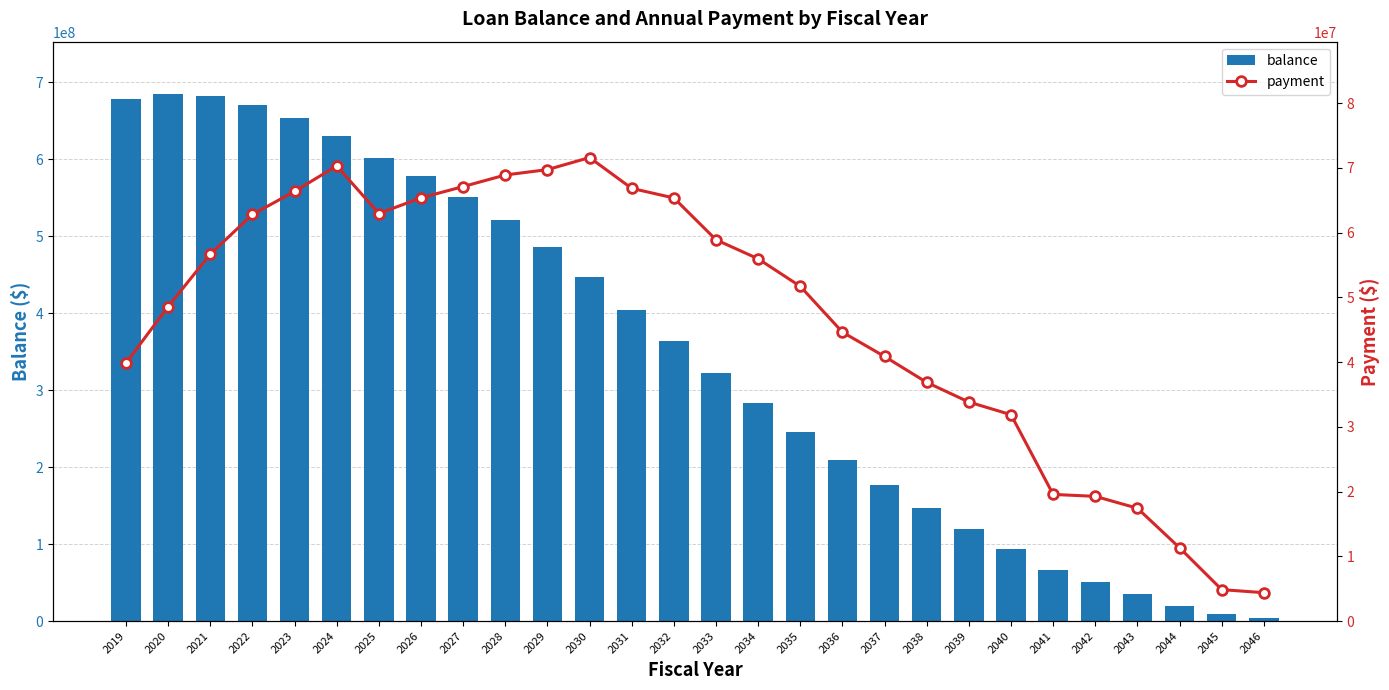

Reading right to left, extract all data points from this chart.

balance: 2046=4235998	2045=8653344	2044=19028343	2043=34627220	2042=50981588	2041=66554159	2040=93008079	2039=119623188	2038=147429519	2037=177283114	2036=208818935	2035=245127276	2034=283173690	2033=321574800	2032=363704610	2031=404509139	2030=447247062	2029=485388465	2028=520232282	2027=551065677	2026=578197350	2025=601217433	2024=629840622	2023=652785810	2022=670783510	2021=681682253	2020=684042187	2019=677813700
payment: 2046=4381750	2045=4855994	2044=11317568	2043=17423283	2042=19260368	2041=19558395	2040=31867972	2039=33824885	2038=36858183	2037=40857584	2036=44617932	2035=51688744	2034=55943662	2033=58885219	2032=65340882	2031=66820991	2030=71582214	2029=69719679	2028=68889716	2027=67099240	2026=65356690	2025=62939672	2024=70293375	2023=66356981	2022=62791995	2021=56666712	2020=48571632	2019=39847401